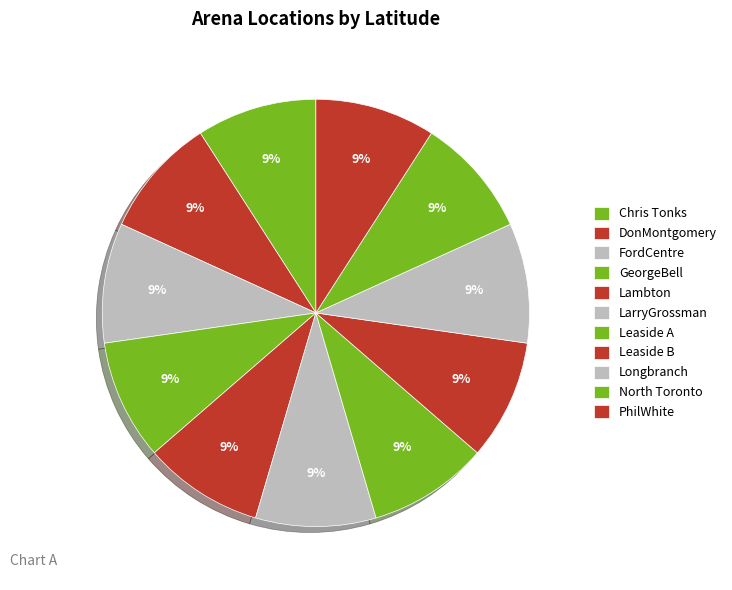

What is the largest slice in the pie chart?

DonMontgomery